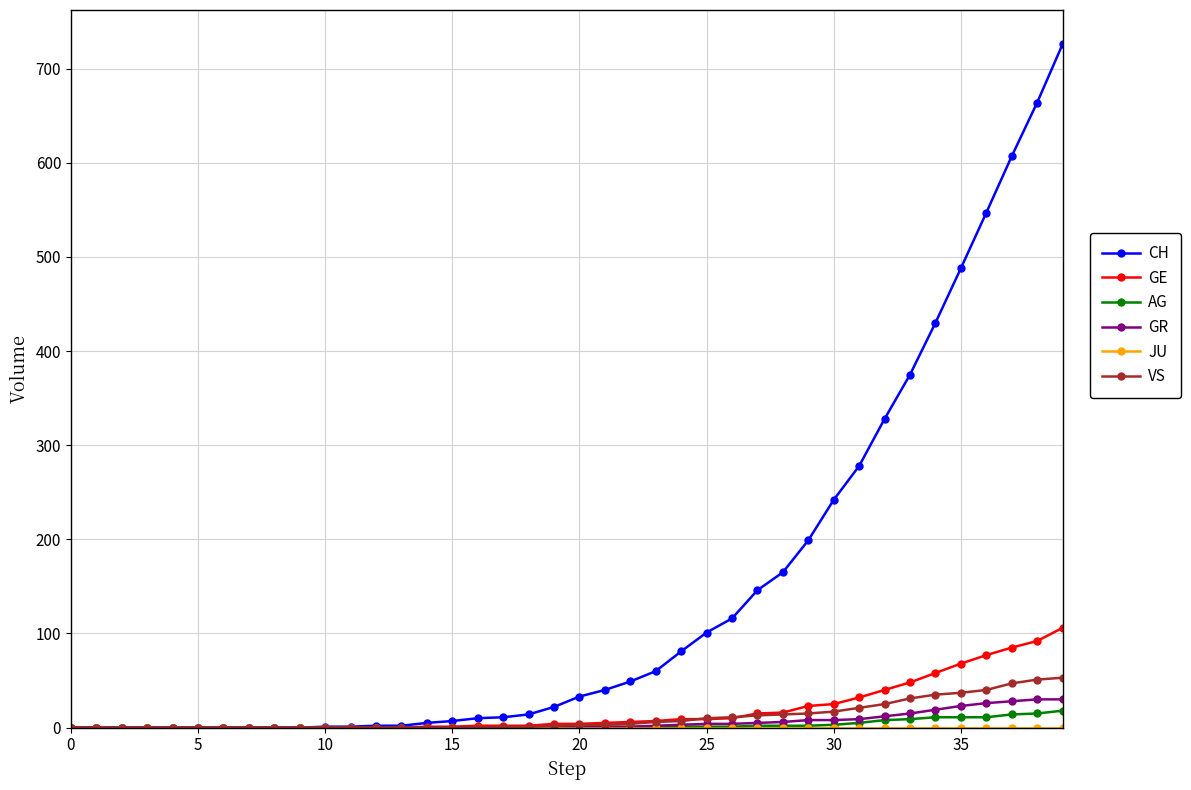

Which series has the widest spread of values?

CH